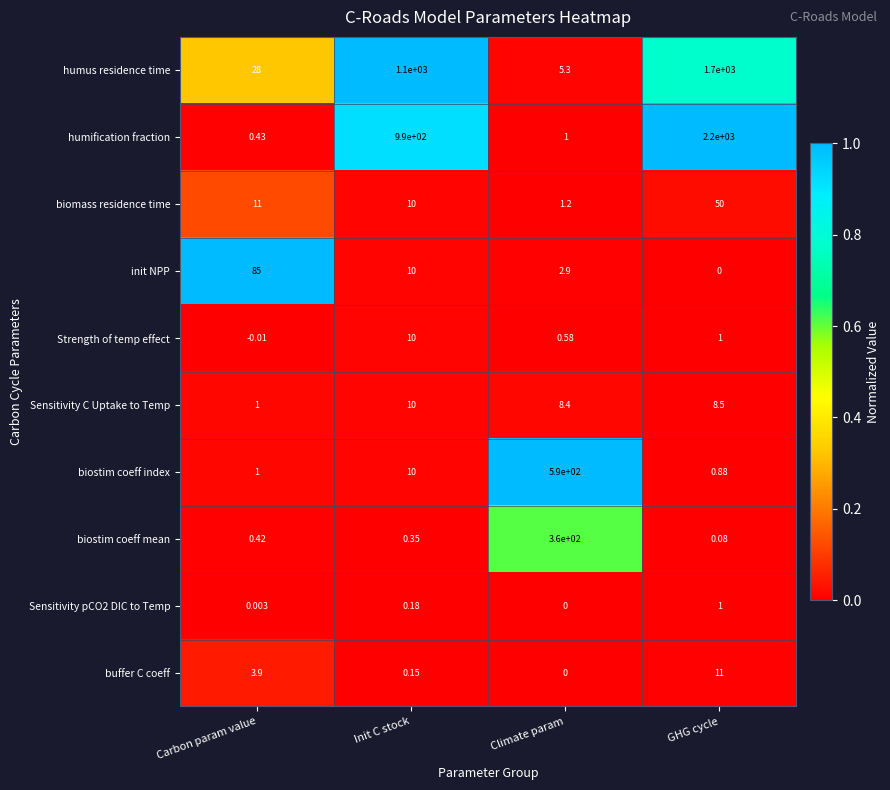

At which category does the chart reach its peak across all series?

GHG cycle